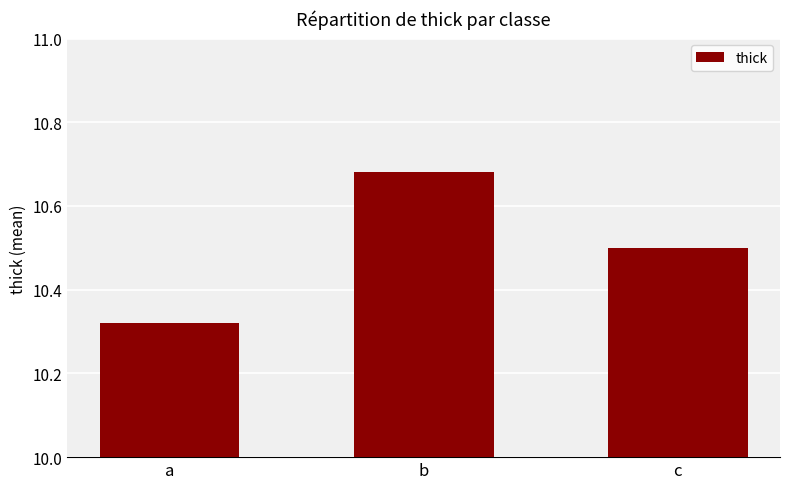

Between c and b, which is larger?

b